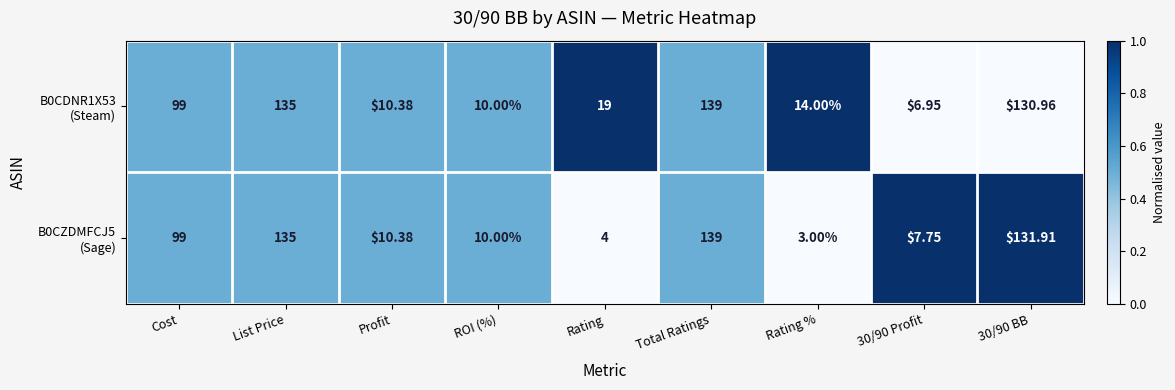

At which category is the sum across all series the highest?

Total Ratings